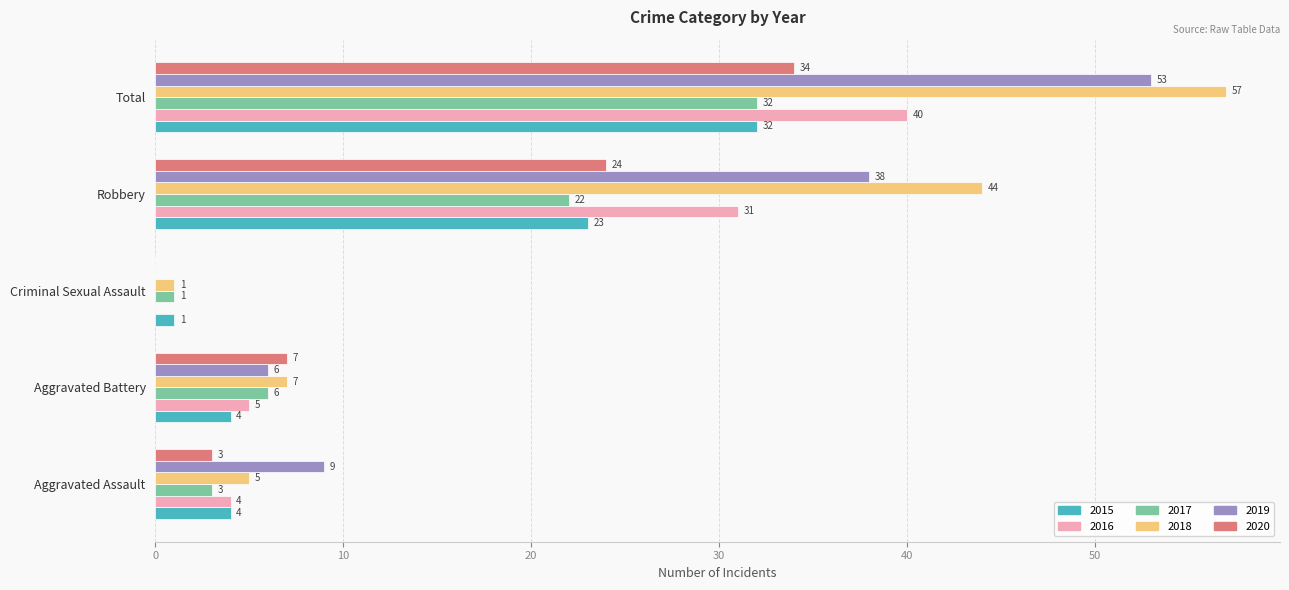

How many distinct data groups are displayed?

6